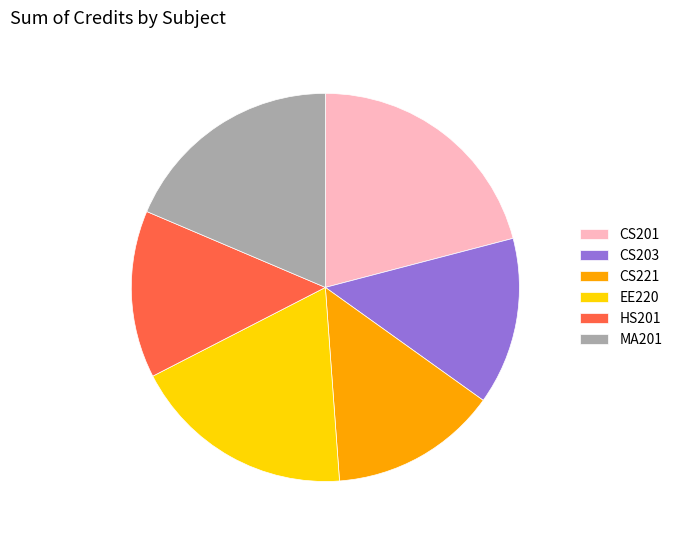

Do MA201 and CS203 together represent more than half of the pie?

No